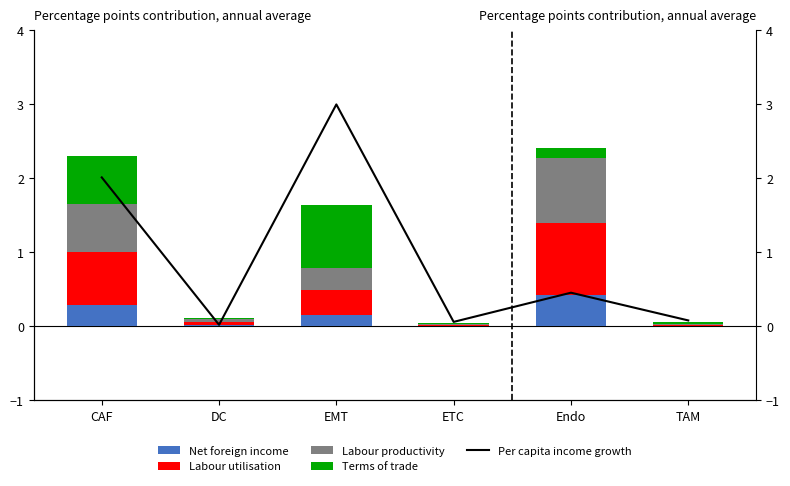

Between EMT and ETC, which series saw the biggest shift?

Per capita income growth